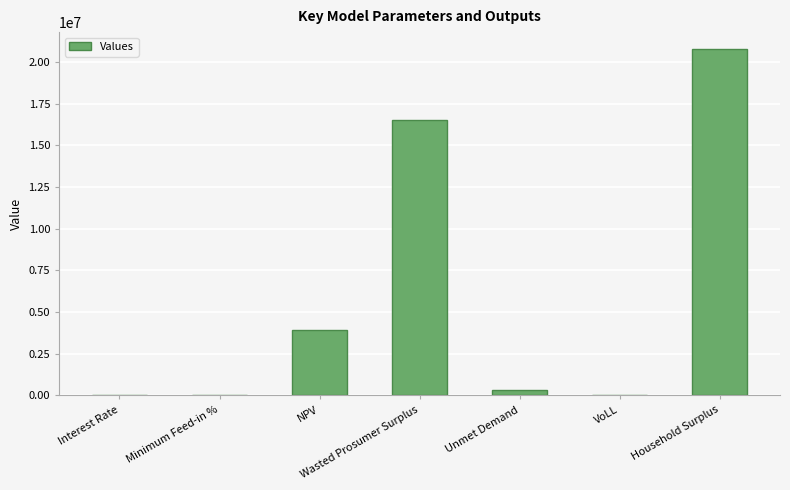

What is the maximum value shown in the chart?

20742889.9